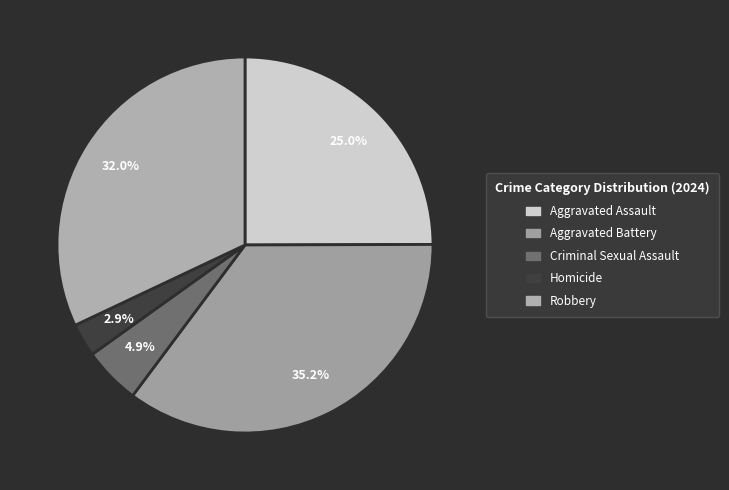

Does Aggravated Battery represent more than half of the total?

No